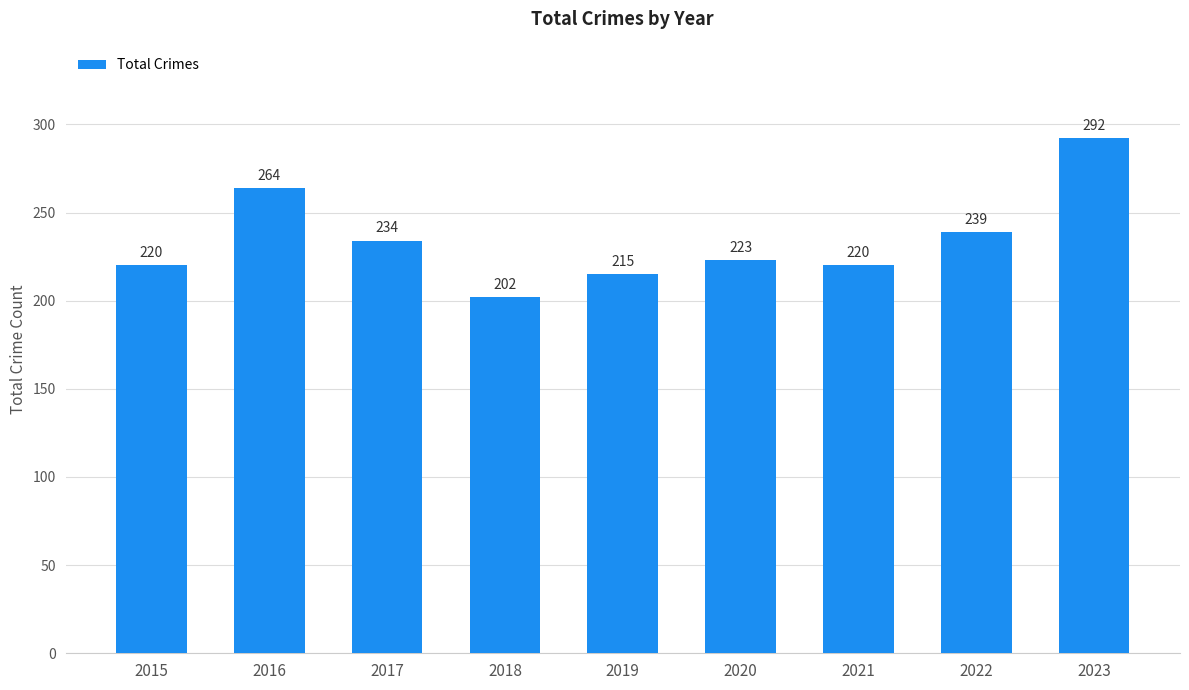

What is the difference between the maximum and second lowest values?

77